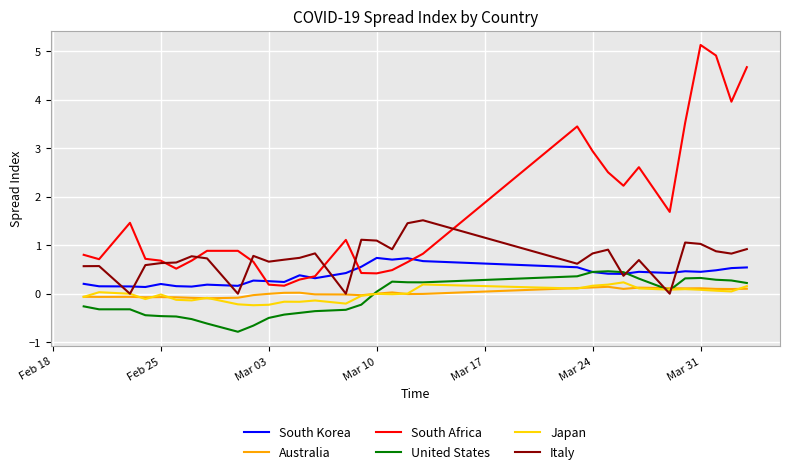

Does the chart display data point markers on the line(s)?

No